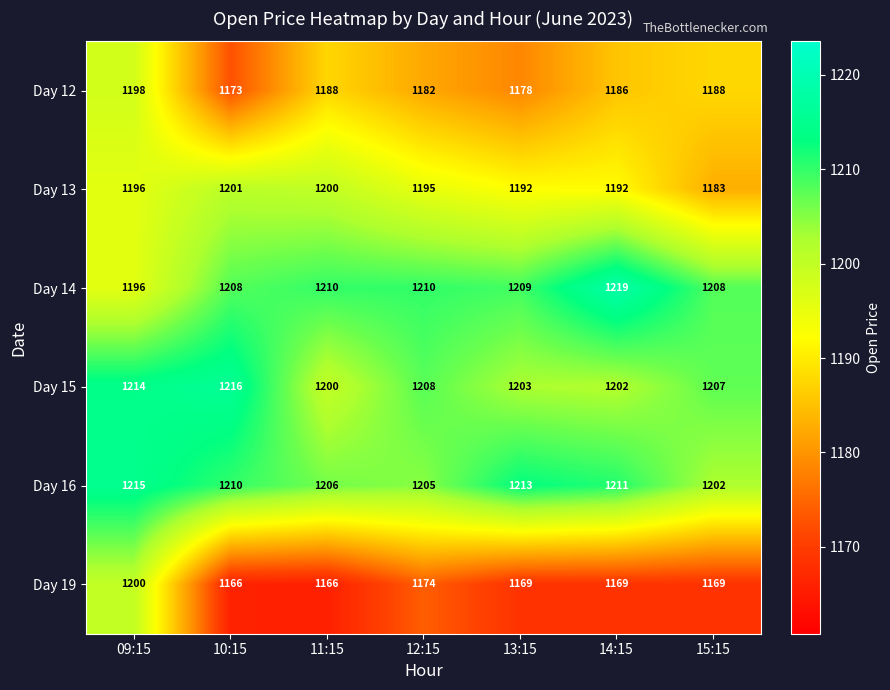

What is the difference between the Day 12 values at 13:15 and 12:15?

4